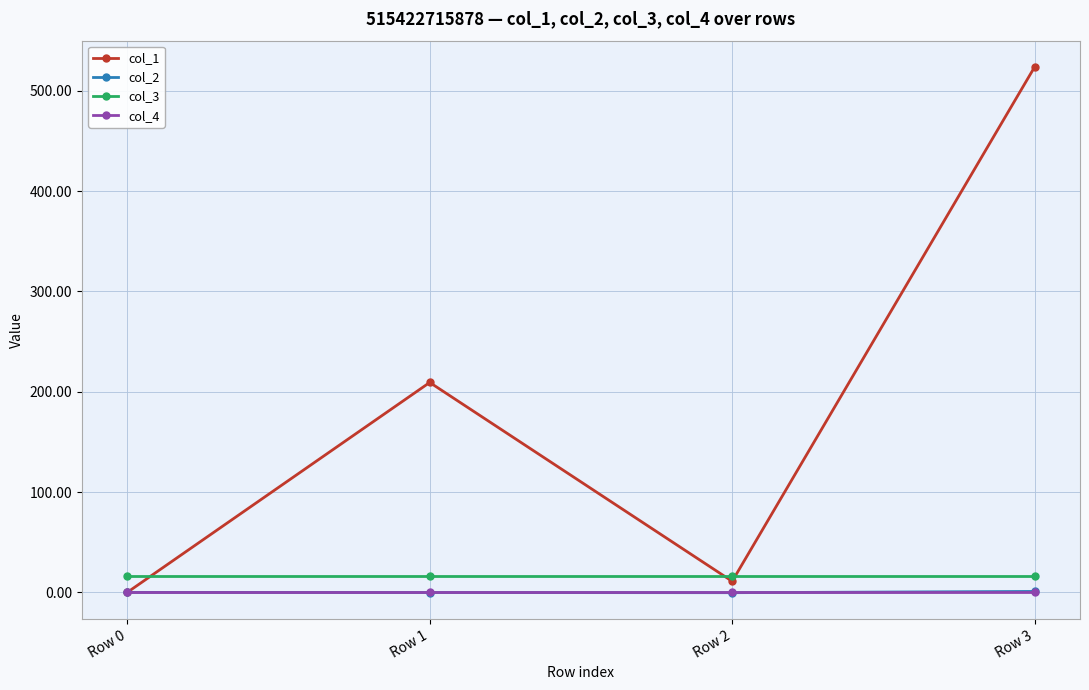

How many data points in col_1 are less than 209?

2